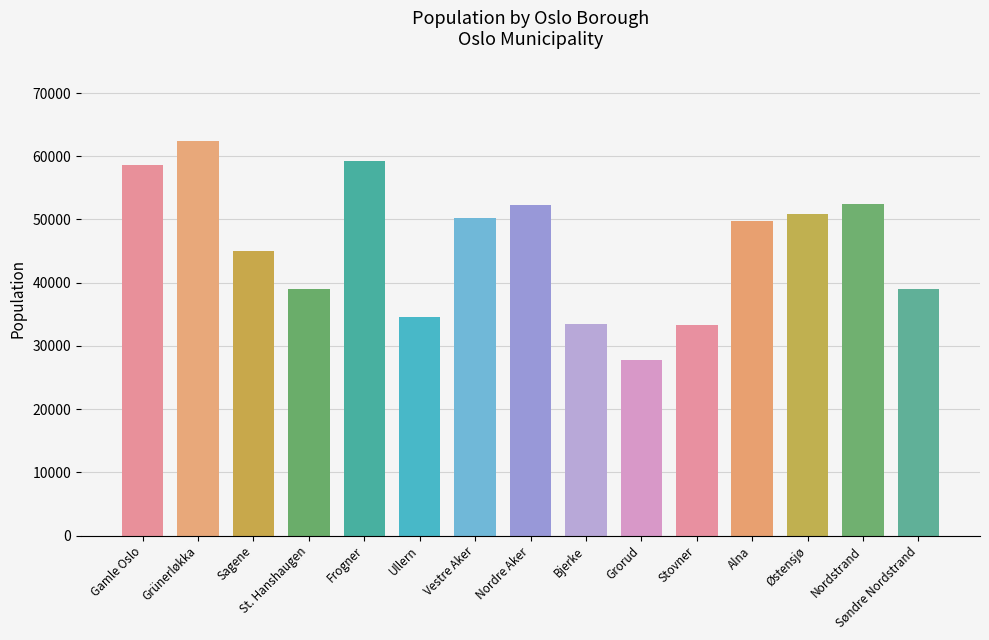

The value at Grünerløkka is 62423. True or false?

True